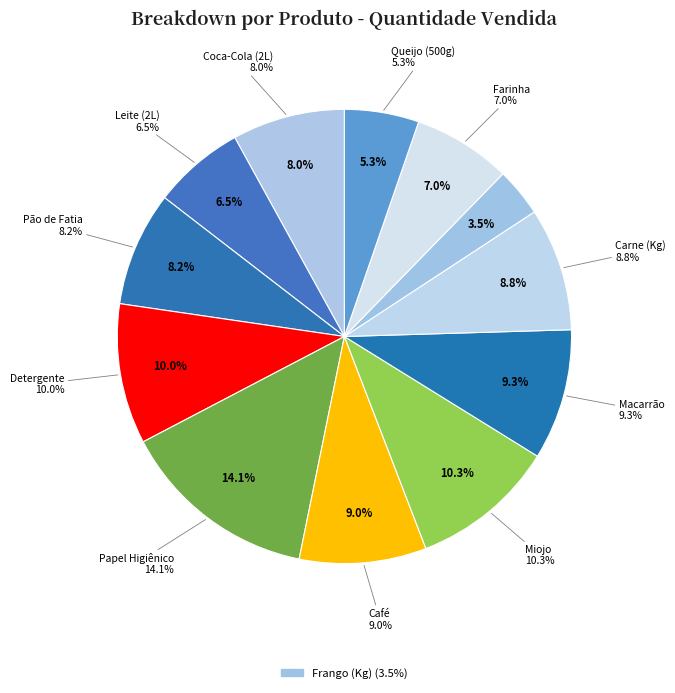

Is the sum of Papel Higiênico and Coca-Cola (2L) greater than half?

No